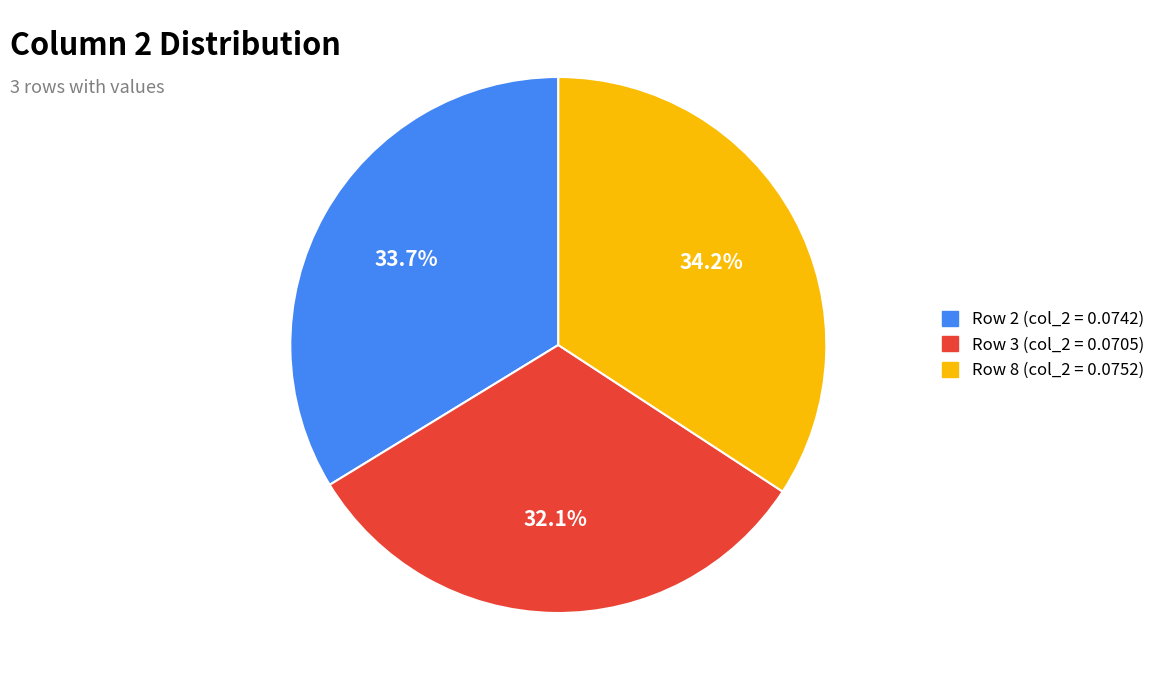

Is there a majority slice in this chart?

No